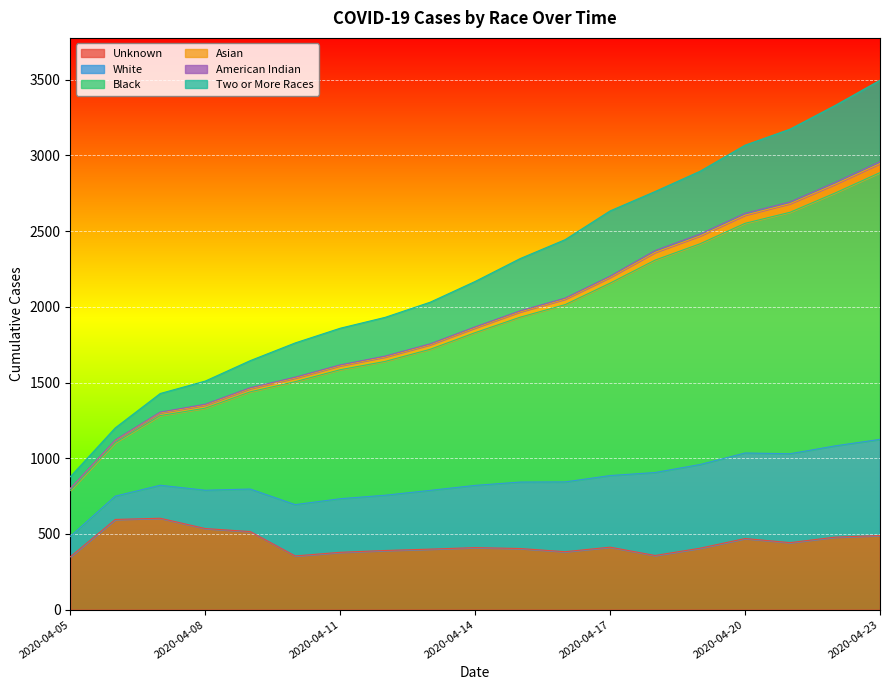

Is it true that Asian equals 800 at 2020-04-05?

True